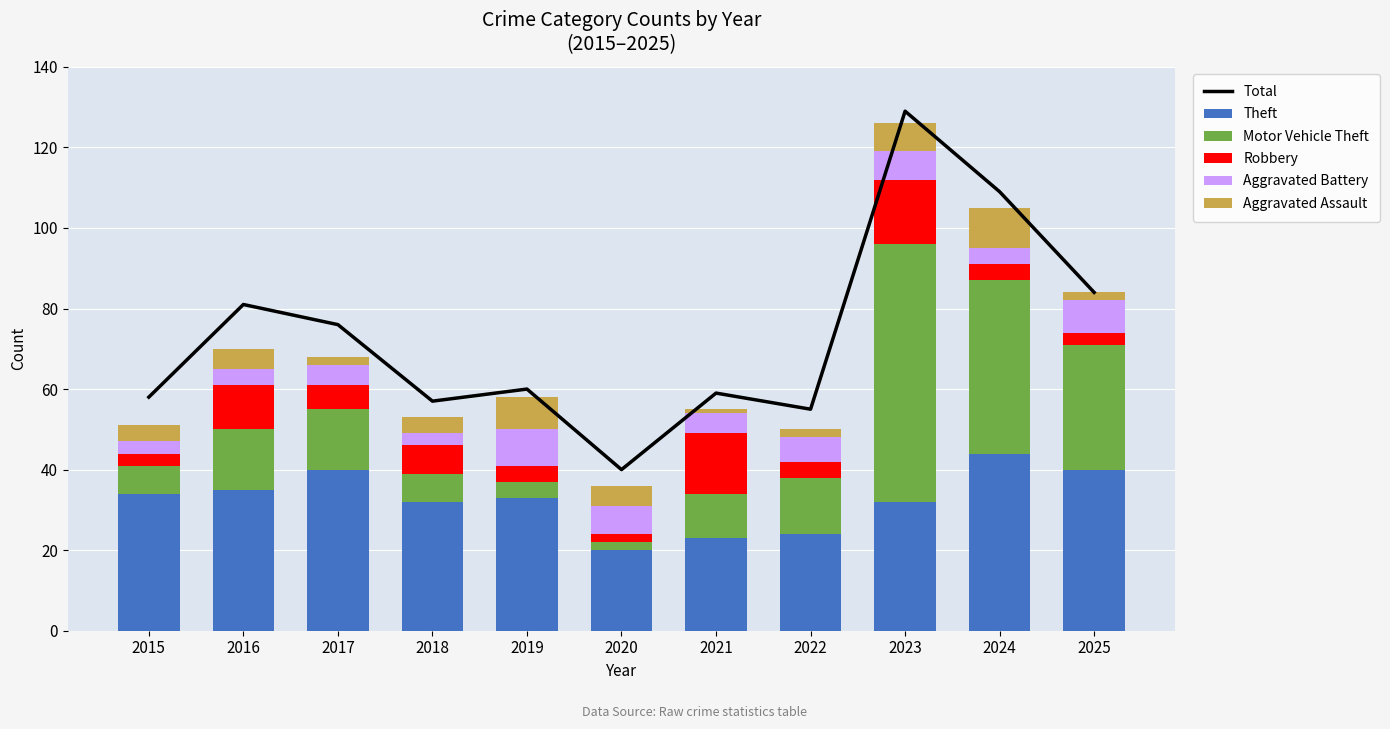

The value of Motor Vehicle Theft at 2025 is 31. True or false?

True